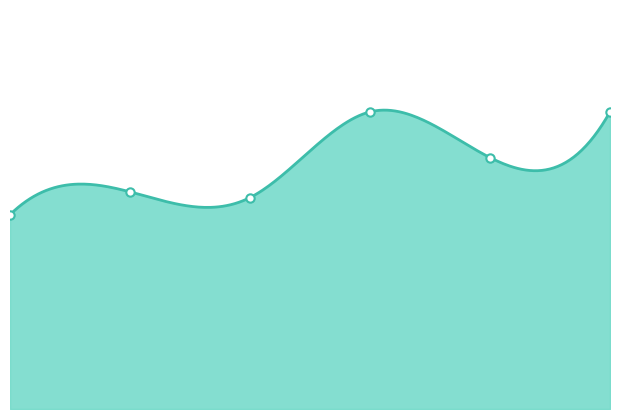

List the labels in order of value, largest first.

168153, 269967, 269163, 79426, 104255, 78542